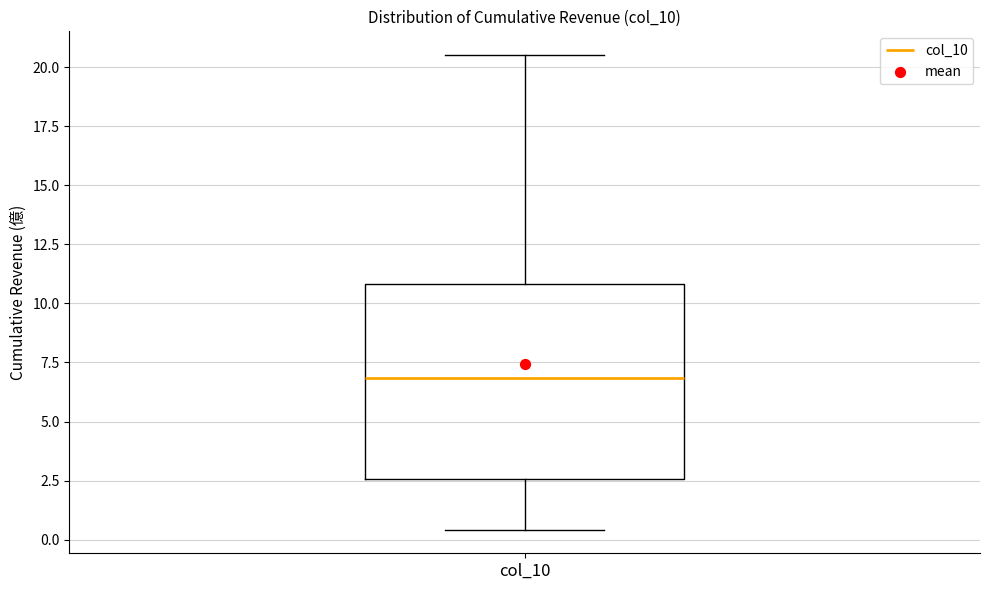

Where does the upper whisker of the box for col_10 end on the y-axis? The values are not printed on the chart, so give them approximately, as read against the axis.

20.5